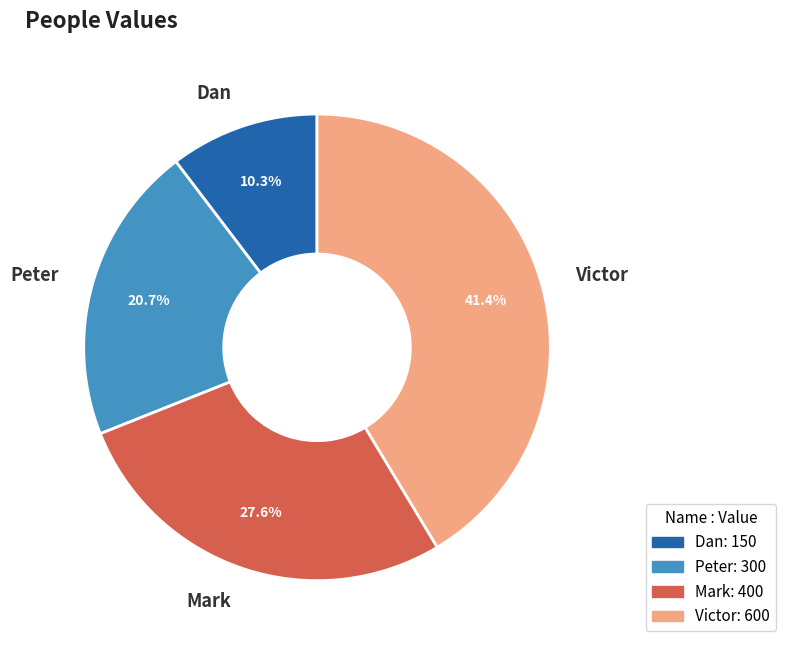

What is the ratio of the value at Mark to the value at Victor?

0.7